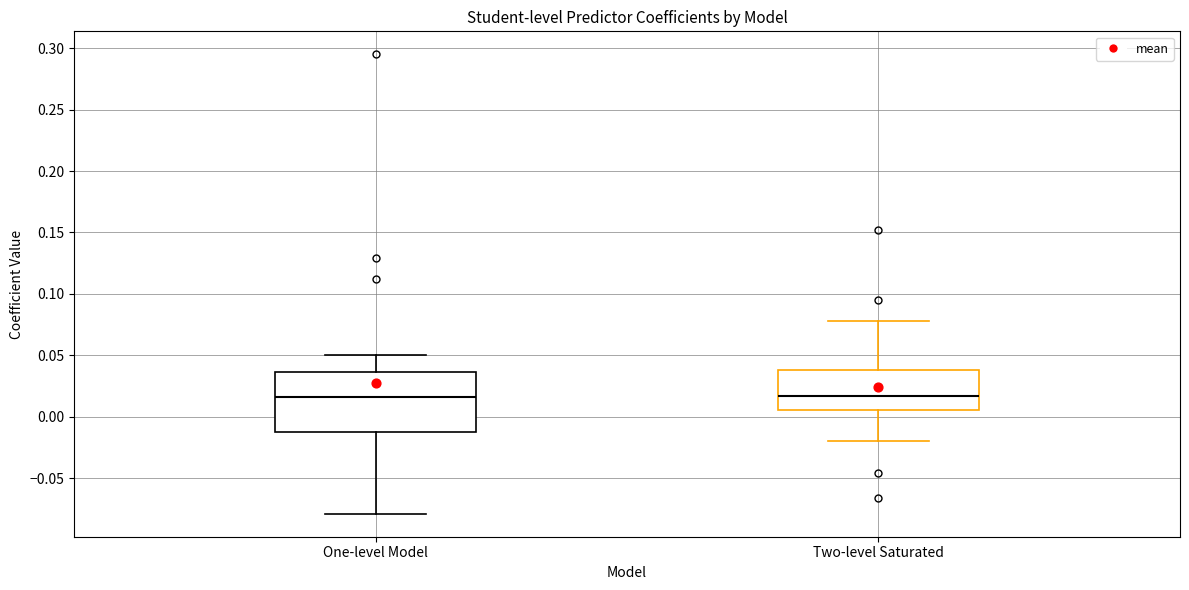

Where is the upper edge of the box for Two-level Saturated on the y-axis? The values are not printed on the chart, so give them approximately, as read against the axis.

0.040